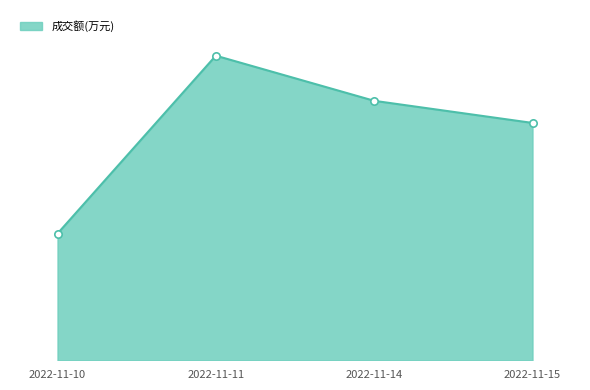

What is the change in value from 2022-11-10 to 2022-11-15?

+7893